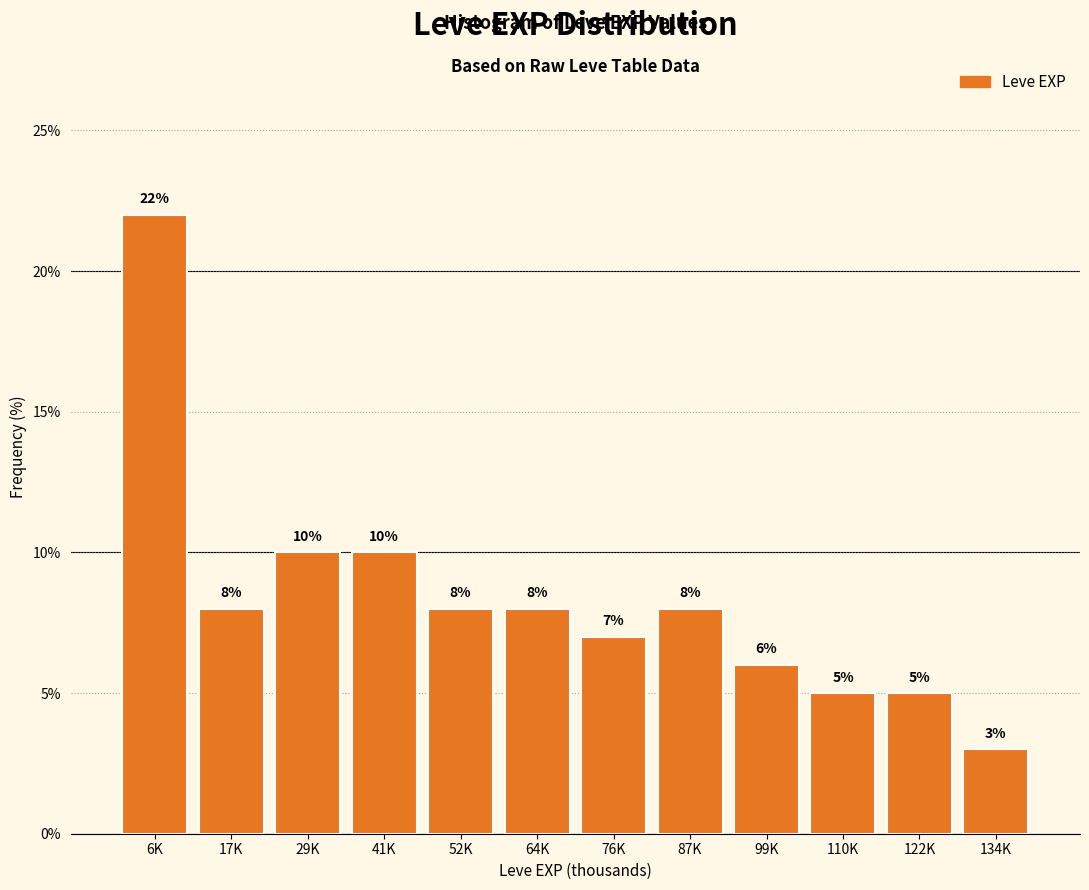

Reading left to right, transcribe all the data shown in this chart.

22.0	8.0	10.0	10.0	8.0	8.0	7.0	8.0	6.0	5.0	5.0	3.0